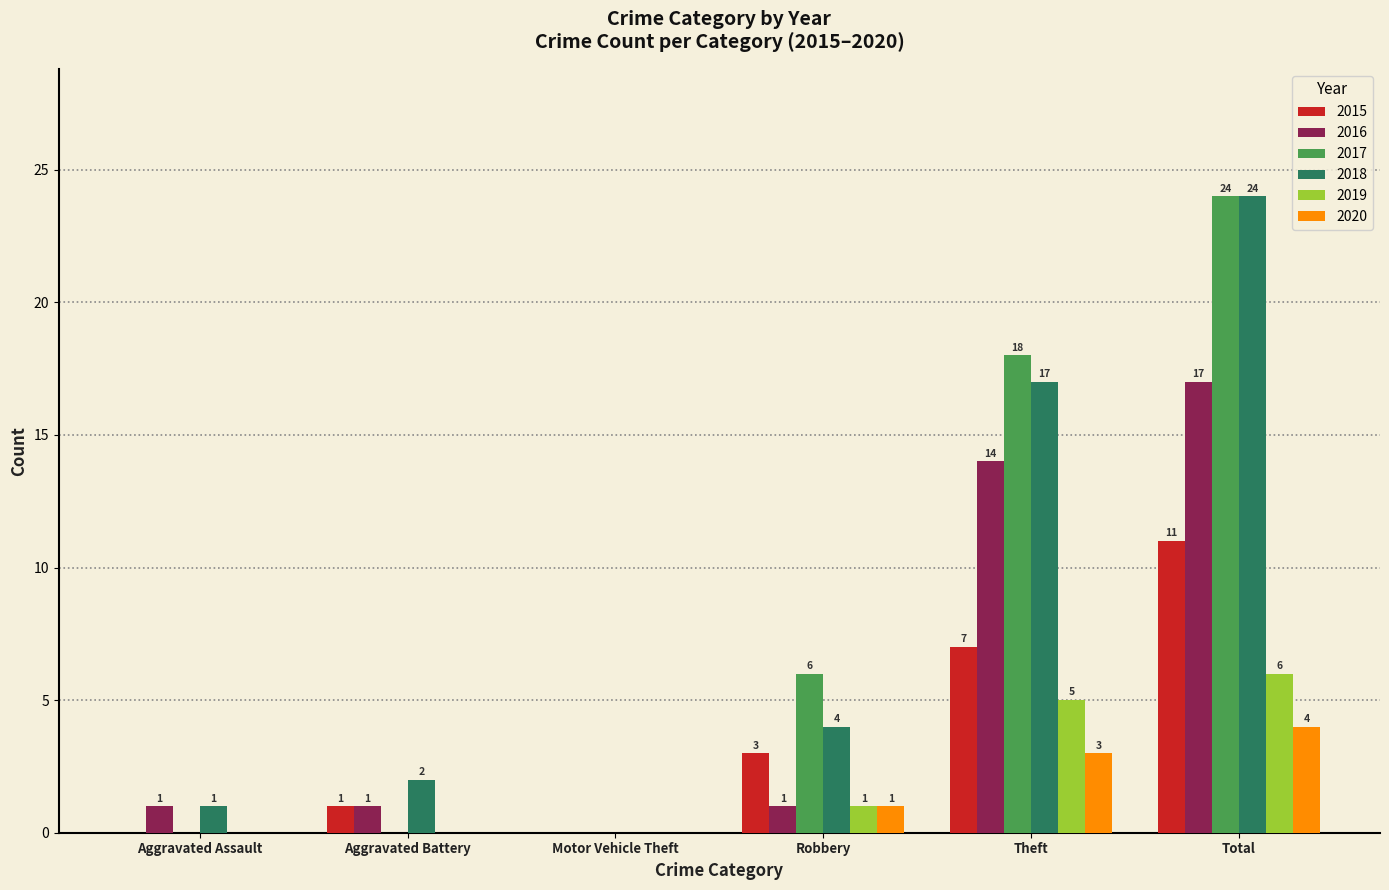

What is the total value across all series at Aggravated Battery?

4